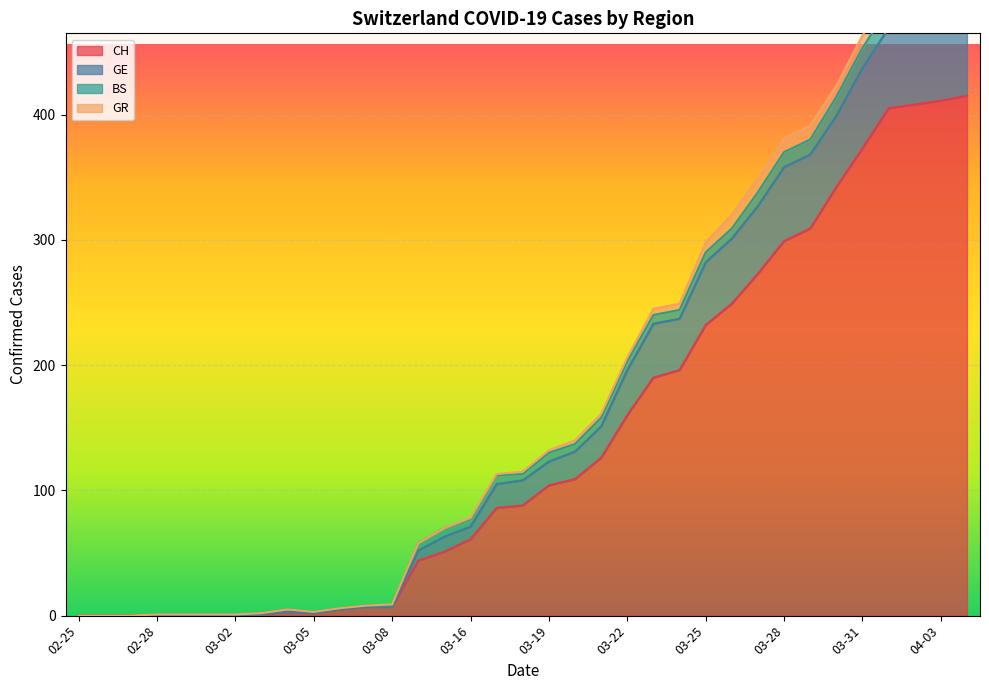

True or false: GE has a value of 349 at 2020-03-27.

True